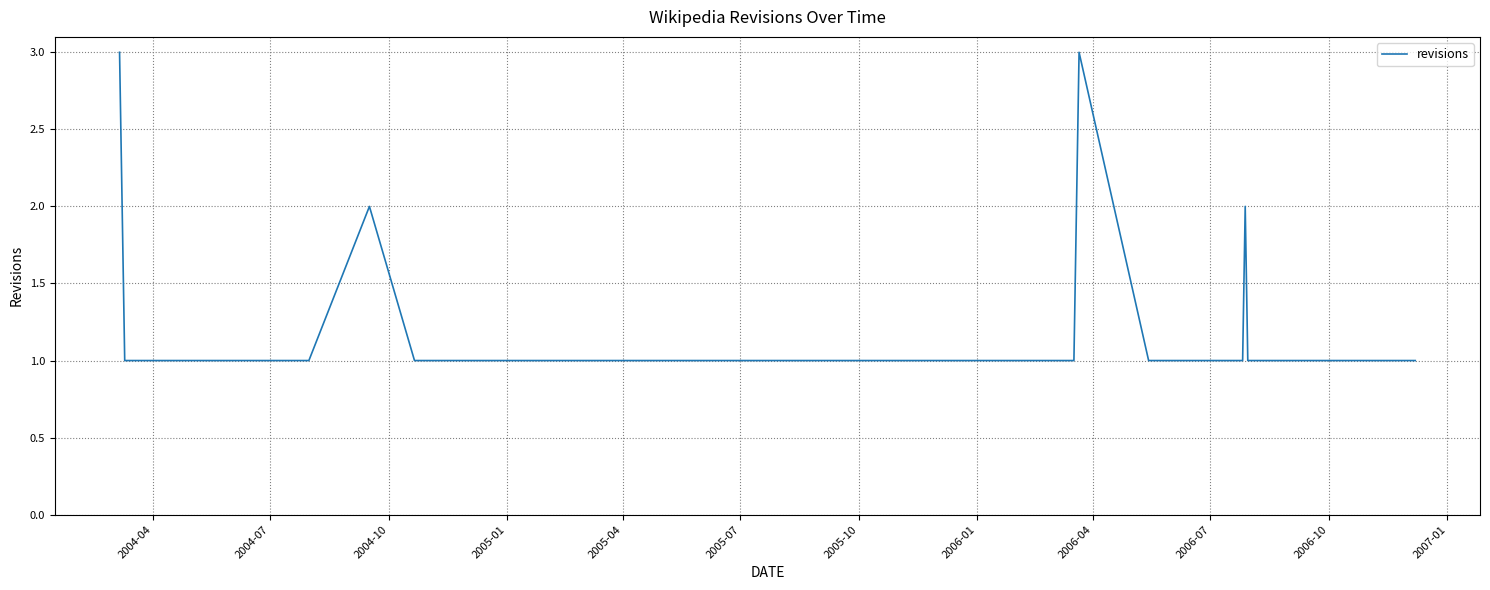

What is the maximum value shown in the chart?

3